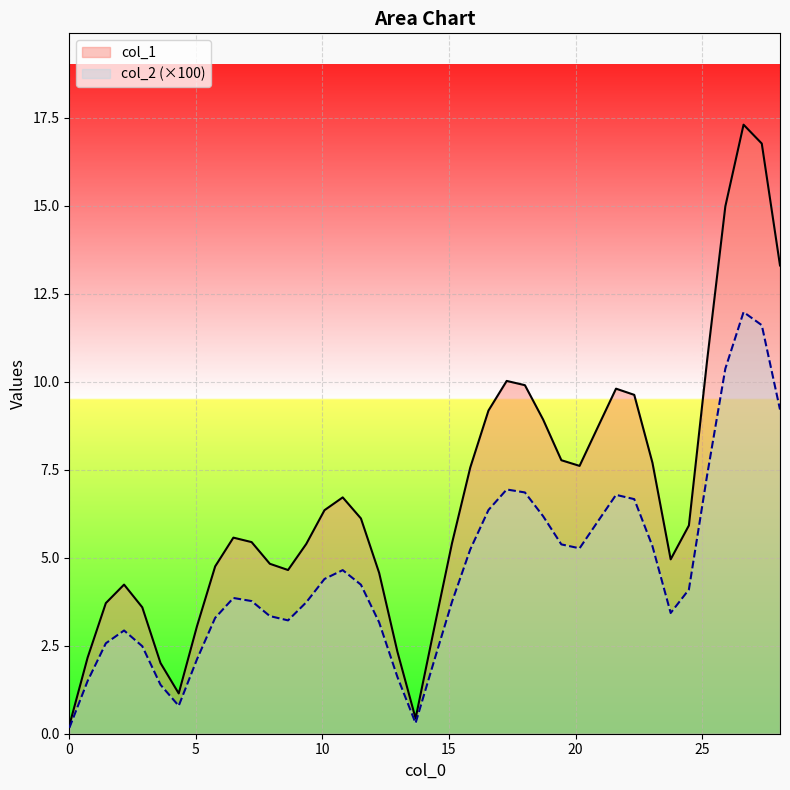

True or false: col_2 (×100)_line and col_1_line intersect in this chart.

False